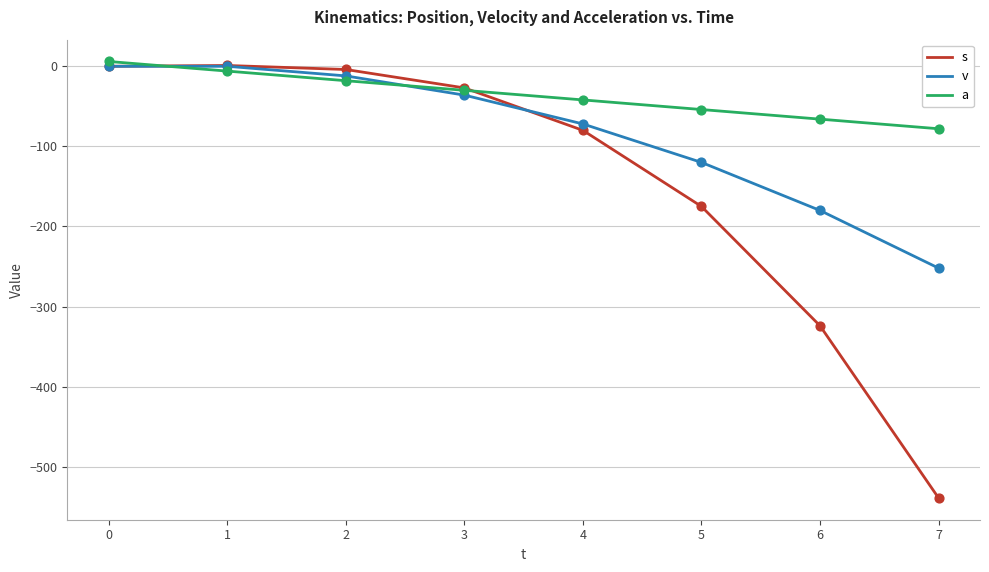

Is the value of v at 1 greater than the value of s at 5?

Yes